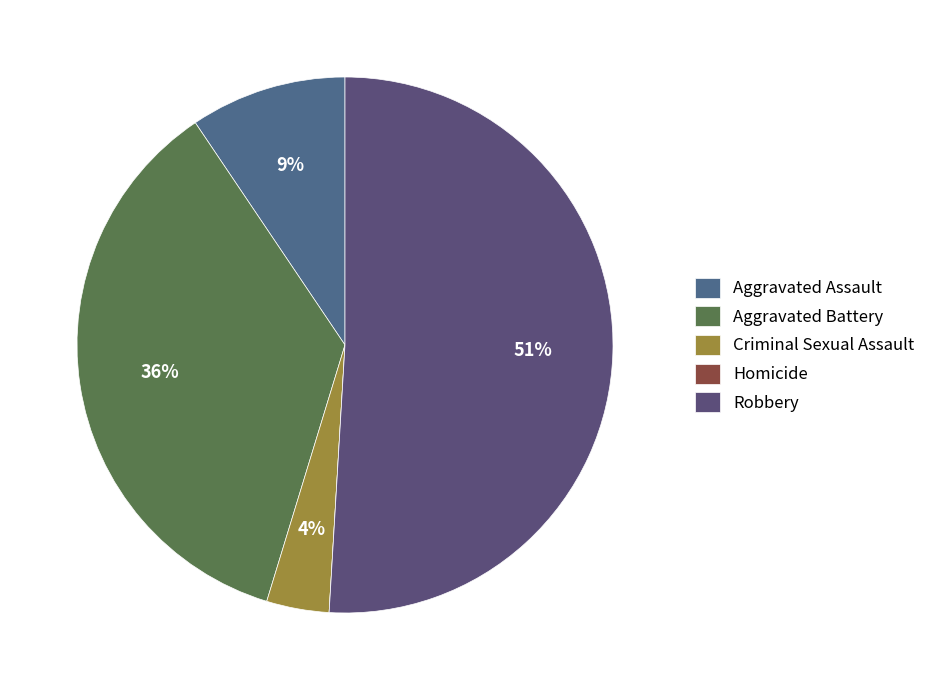

To the nearest percent, what is the average slice percentage?

20%